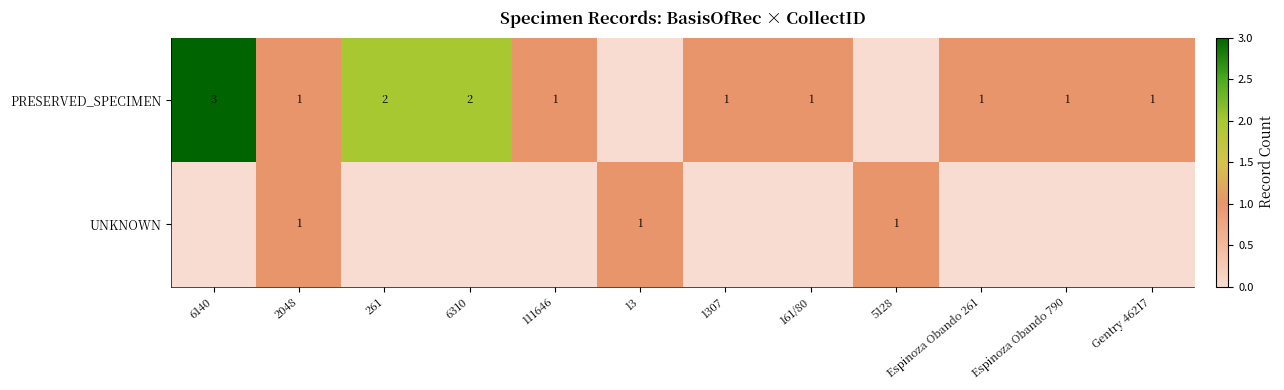

At which category is the sum across all series the highest?

6140